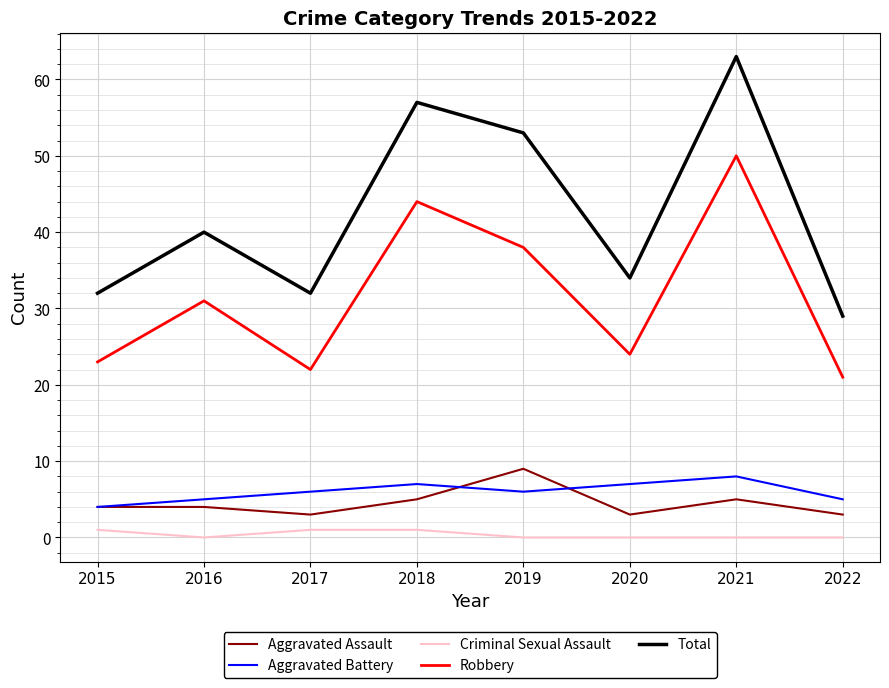

List the labels in order of Robbery value, smallest first.

2022, 2017, 2015, 2020, 2016, 2019, 2018, 2021